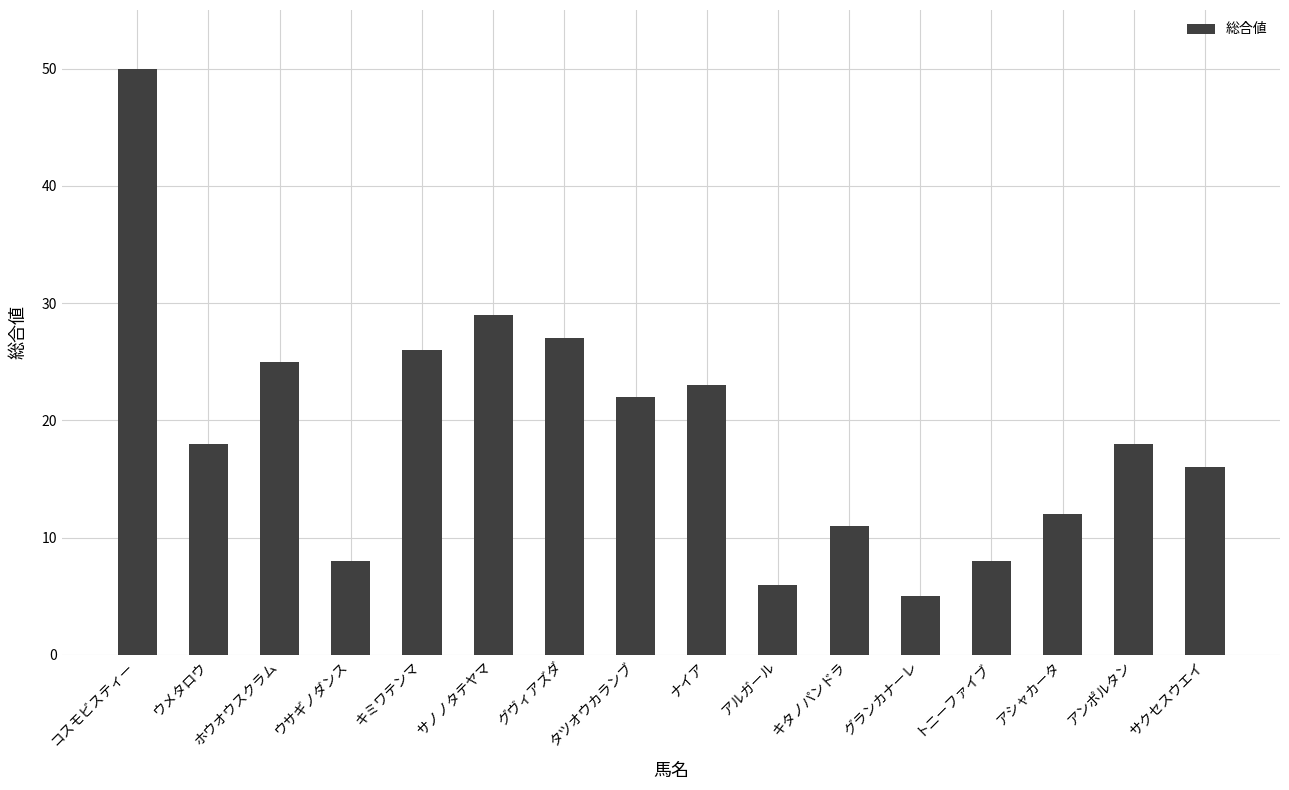

What is the sum of all values?

304